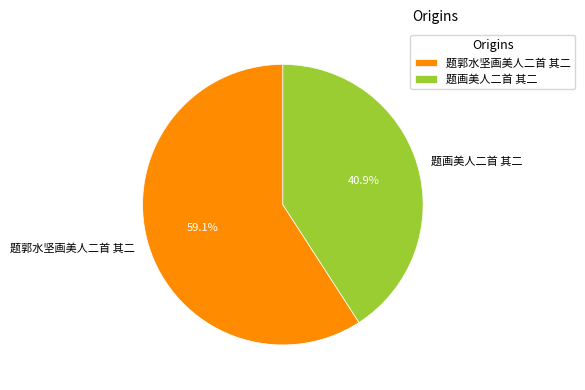

Between 题郭水坚画美人二首 其二 and 题画美人二首 其二, which is larger?

题郭水坚画美人二首 其二